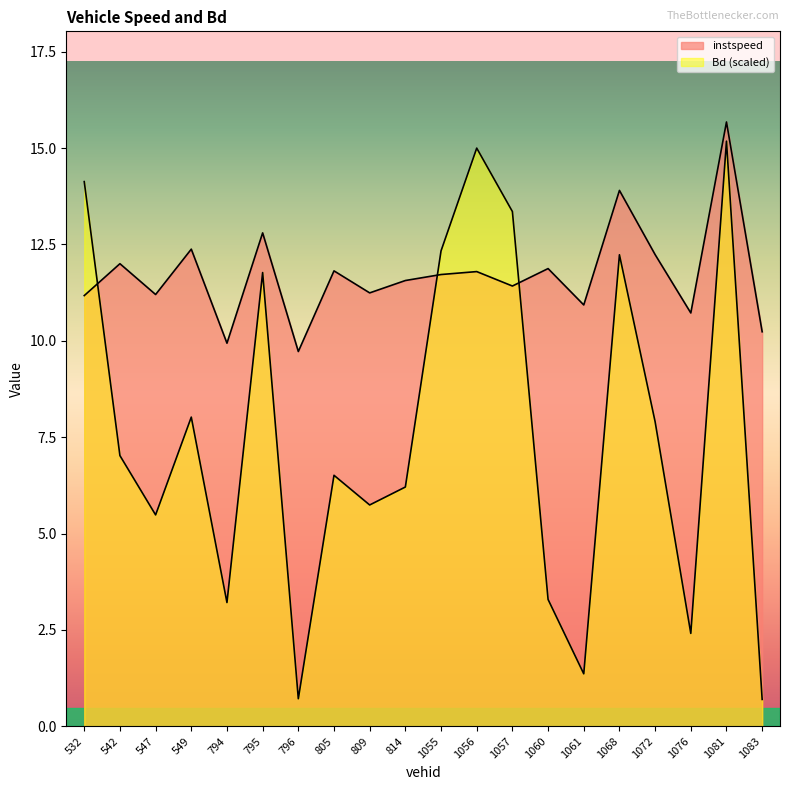

What is the maximum value for Bd?

15.2